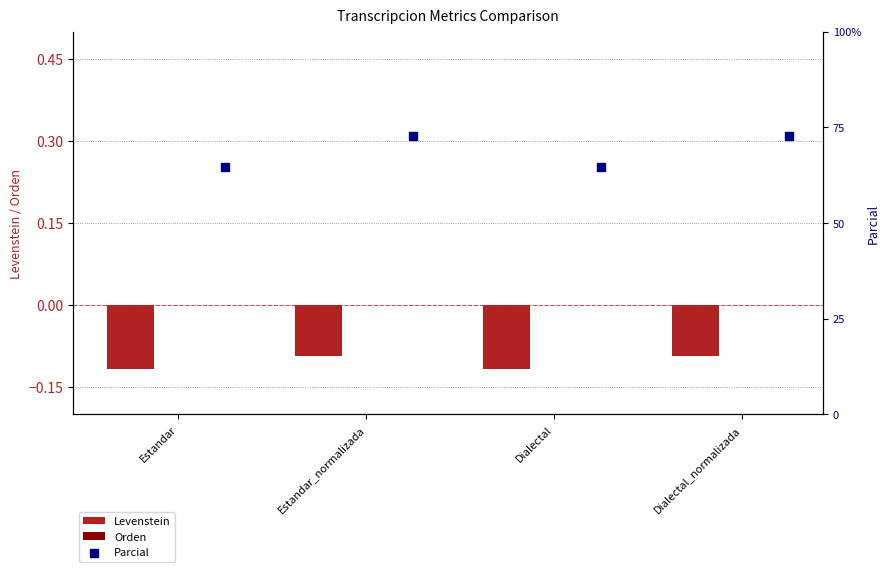

What are all the series names shown in the legend?

Levenstein, Orden, Parcial